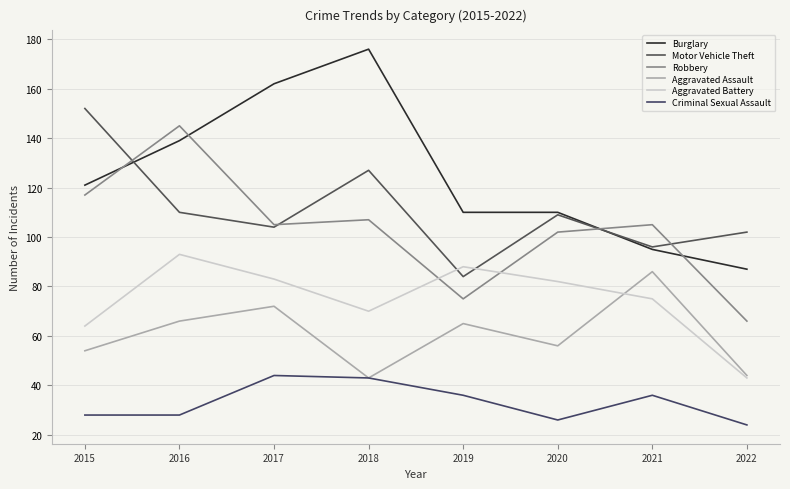

True or false: Criminal Sexual Assault and Motor Vehicle Theft cross at least once.

False